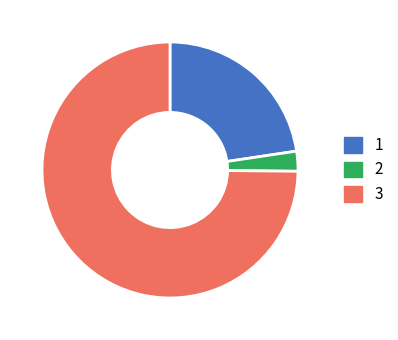

Is there a majority slice in this chart?

Yes